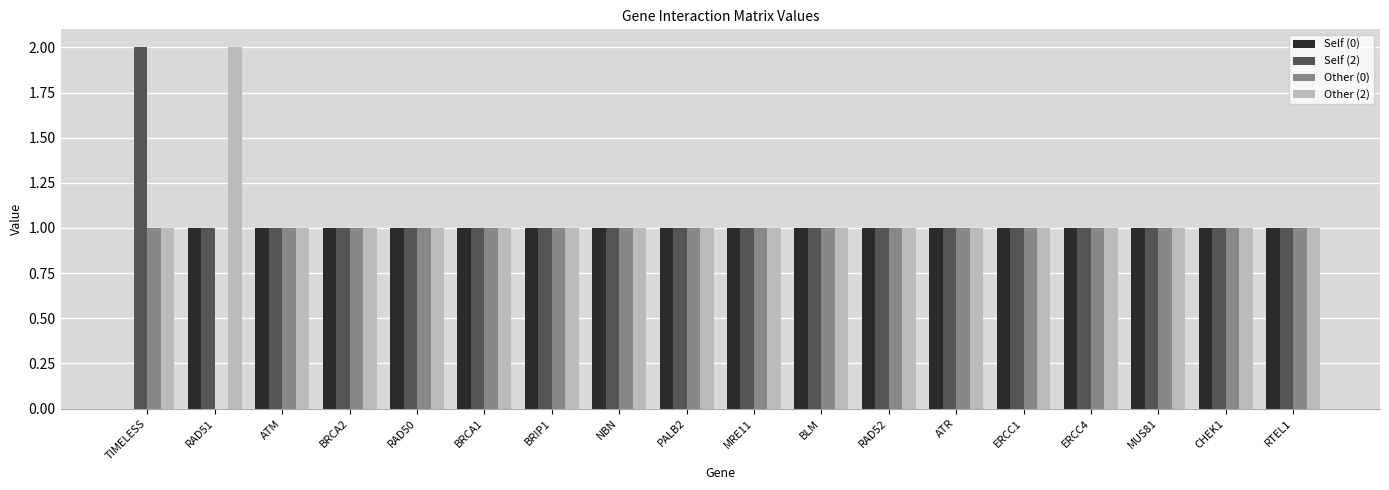

True or false: Other (2) has a value of 0 at CHEK1.

False